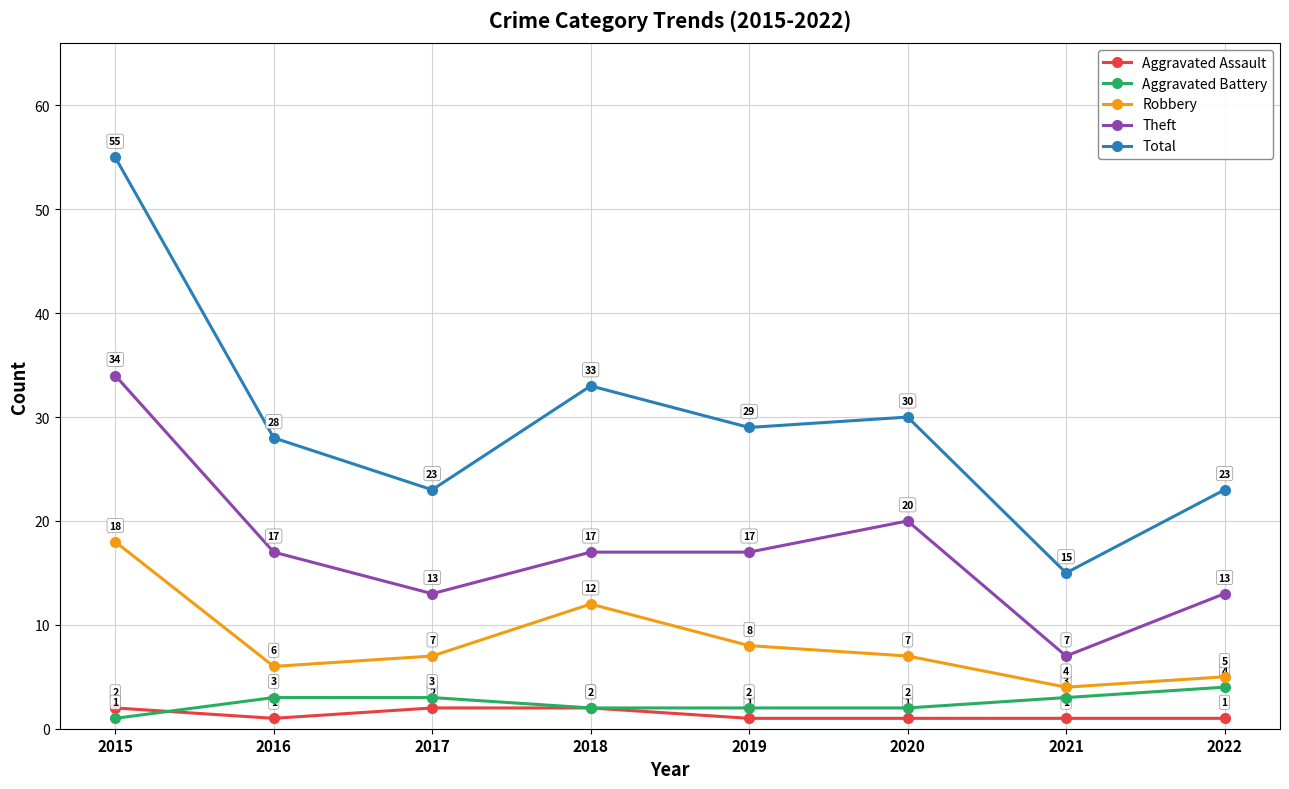

What are all the series names shown in the legend?

Aggravated Assault, Aggravated Battery, Robbery, Theft, Total